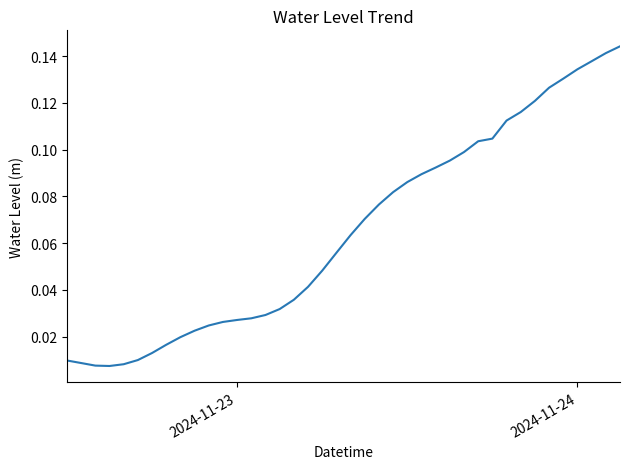

Is this an area chart (filled region under the line)?

No